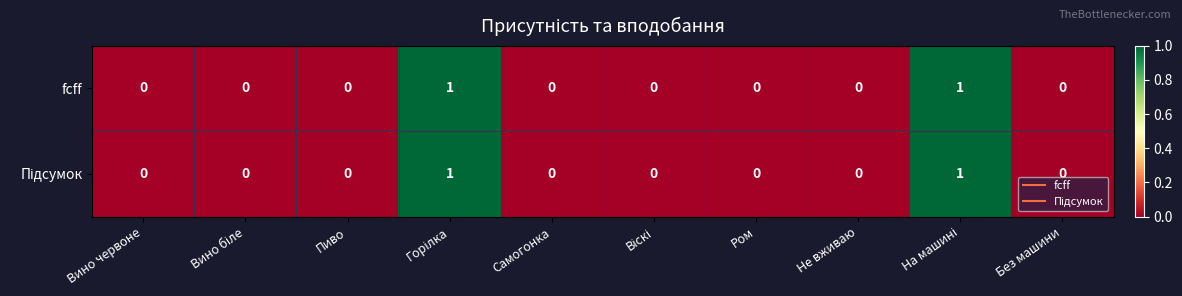

Count the number of data series in this chart.

2